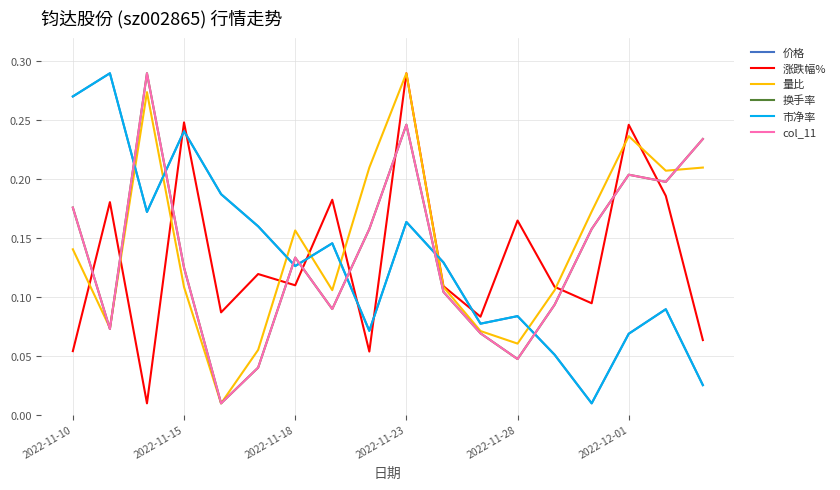

Does the chart display data point markers on the line(s)?

No